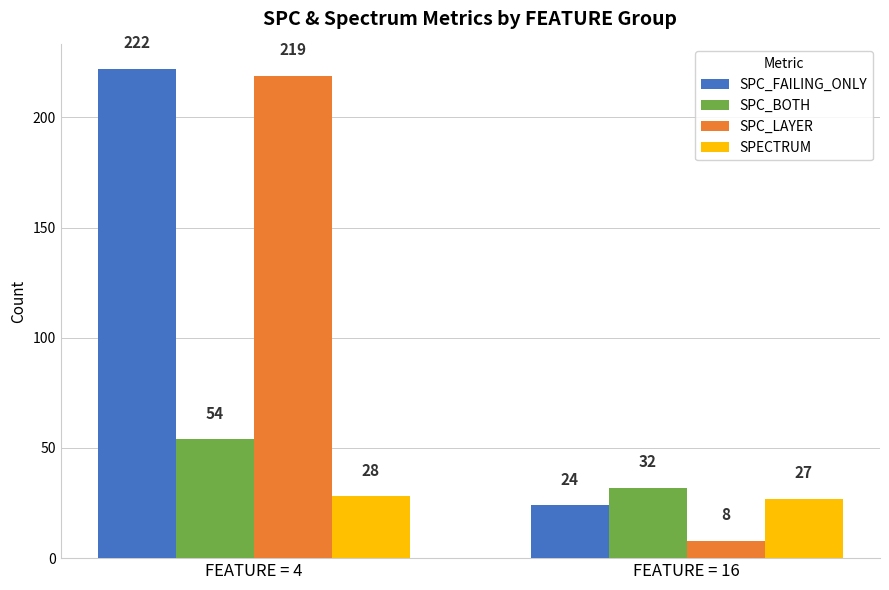

Are the bars horizontal?

No